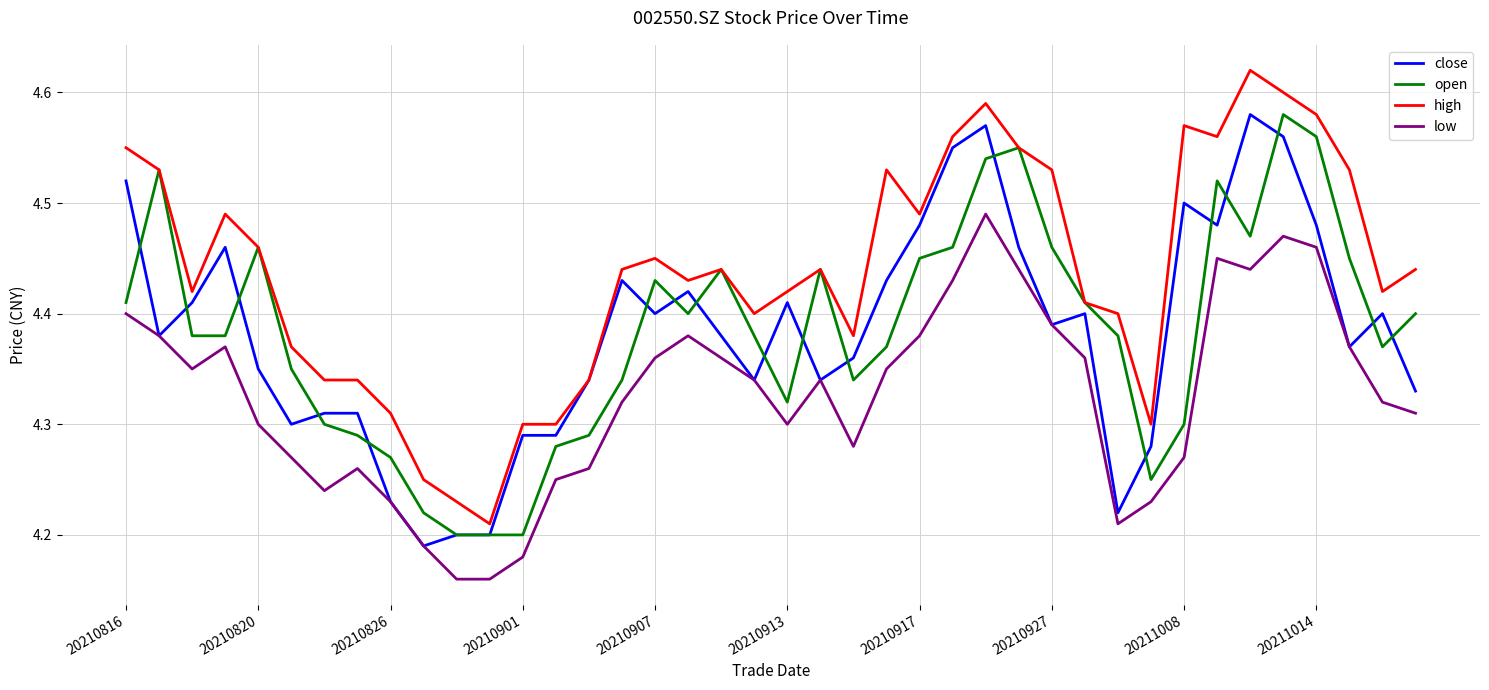

Which series has the largest total across all categories?

high